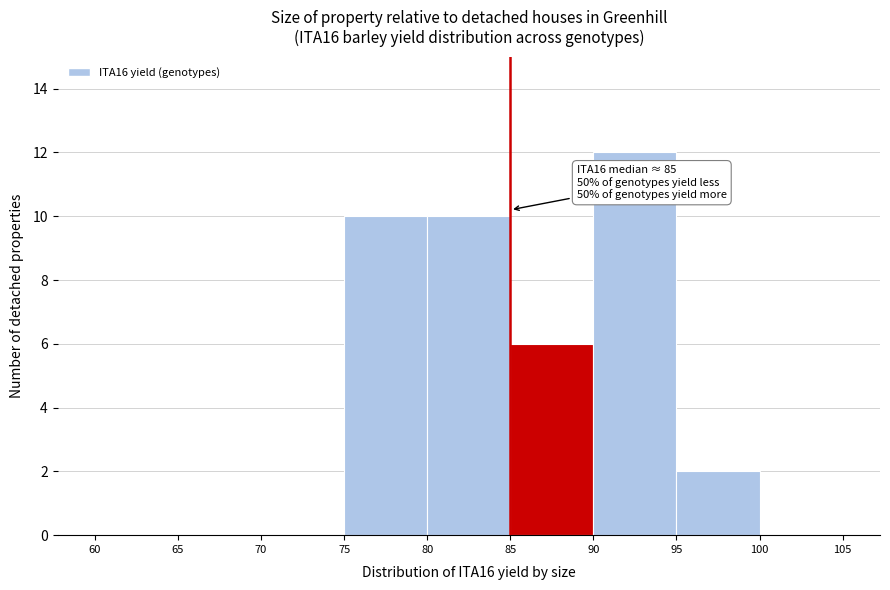

Which range on the x-axis has the tallest bar?

90 to 95